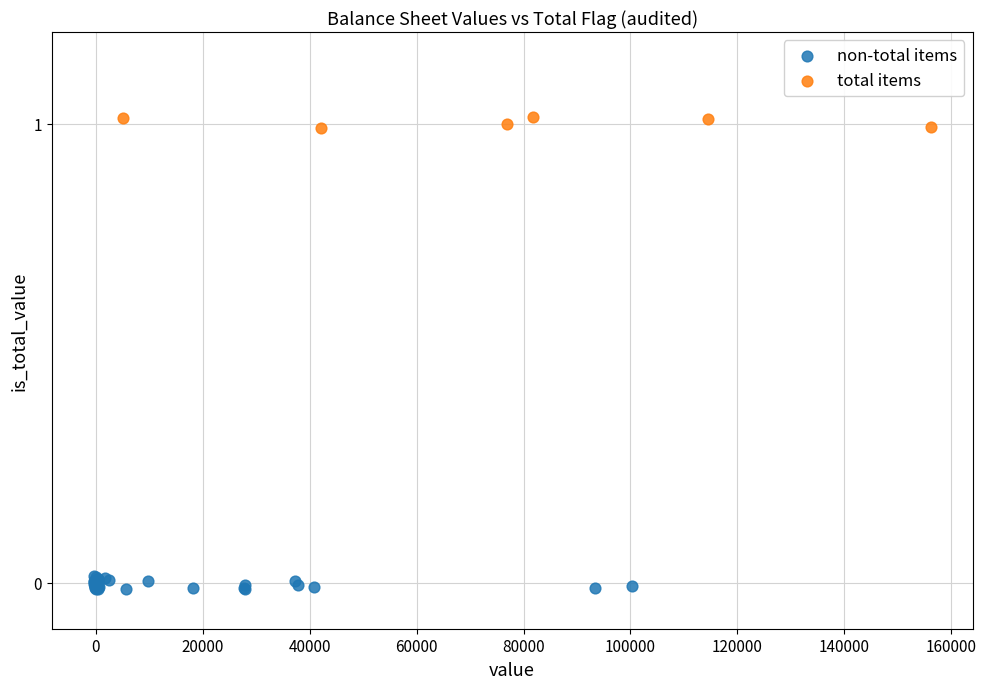

Which series reaches the minimum Y coordinate?

non-total items